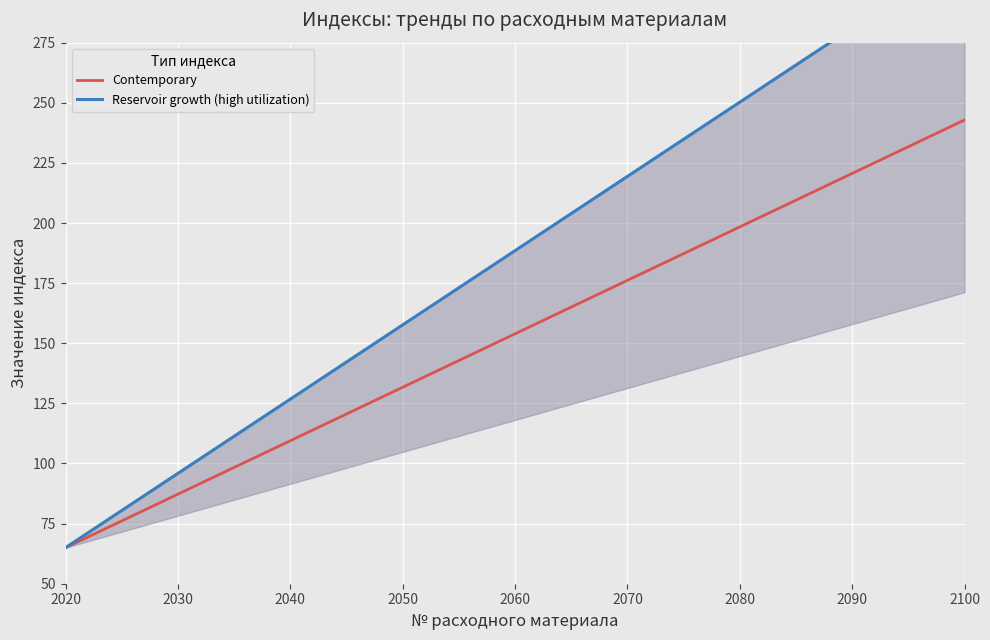

Rank the series by their average value, from highest to lowest.

Reservoir growth (high utilization), Contemporary